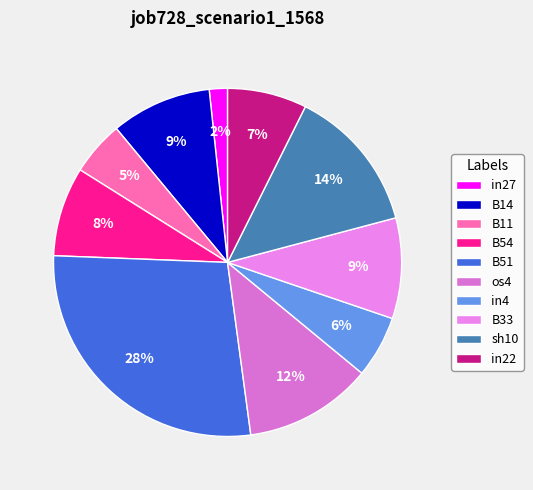

What is the largest slice in the pie chart?

B51